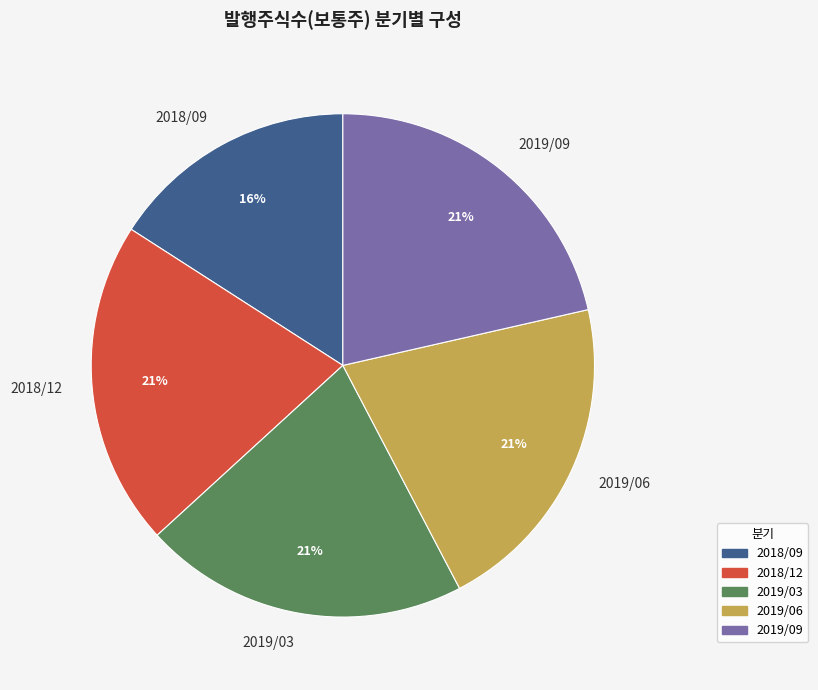

What is the ratio of the value at 2019/09 to the value at 2018/09?

1.3